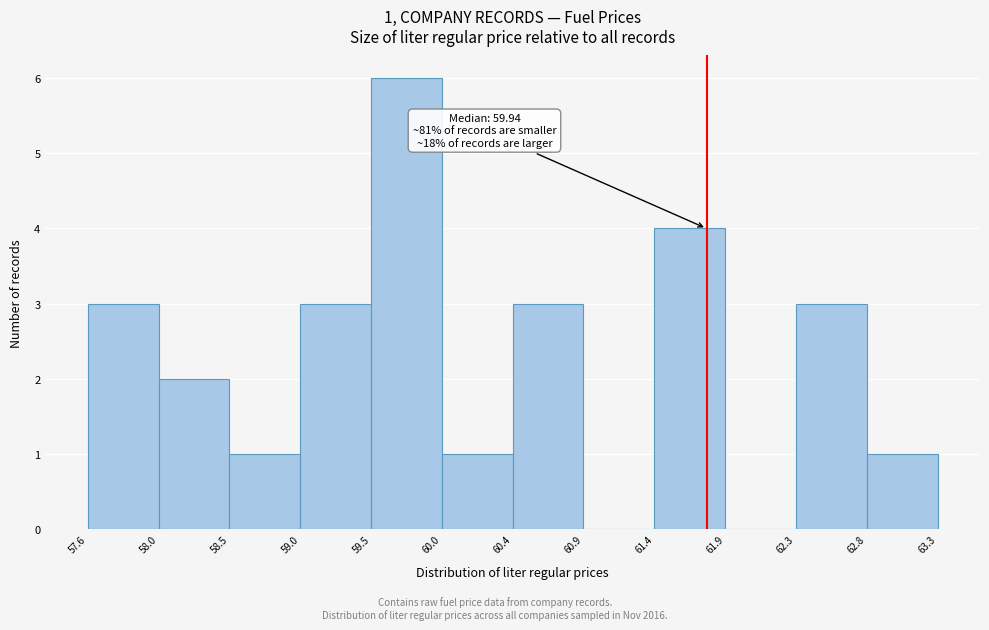

Over which range of the x-axis is the bar tallest?

59.5 to 60.0